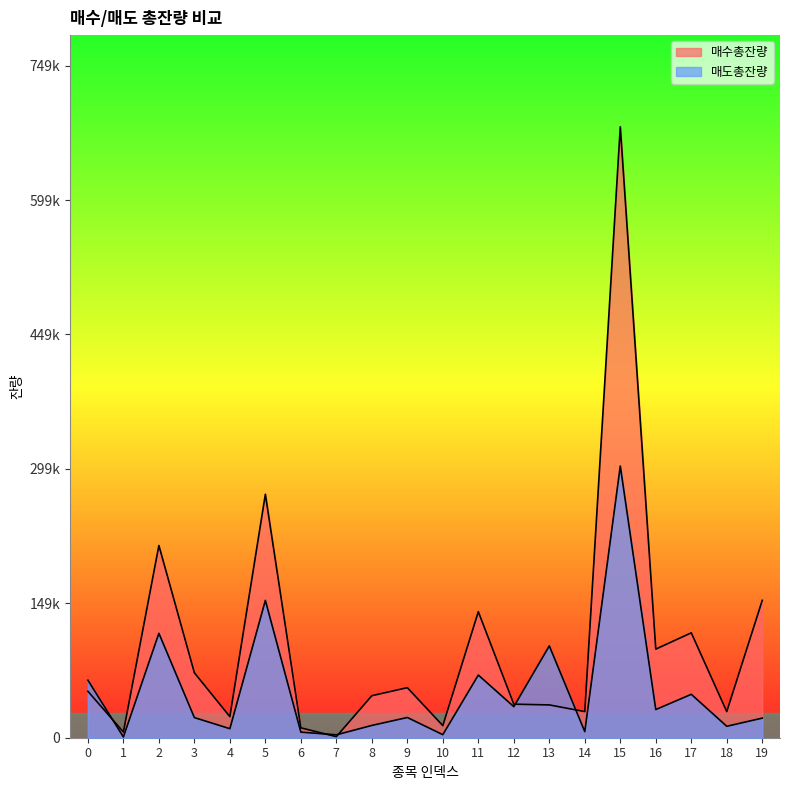

Reading left to right, extract all data points from this chart.

매수총잔량: 0=51802	1=6359	2=214443	3=72442	4=23509	5=271629	6=10999	7=1180	8=46875	9=55825	10=13501	11=140585	12=37437	13=36605	14=29158	15=681601	16=98836	17=117009	18=29141	19=153248
매도총잔량: 0=64178	1=876	2=116494	3=22455	4=10078	5=153195	6=6241	7=3217	8=13709	9=22563	10=3401	11=69909	12=34642	13=102449	14=6786	15=303102	16=31409	17=48427	18=12763	19=21865